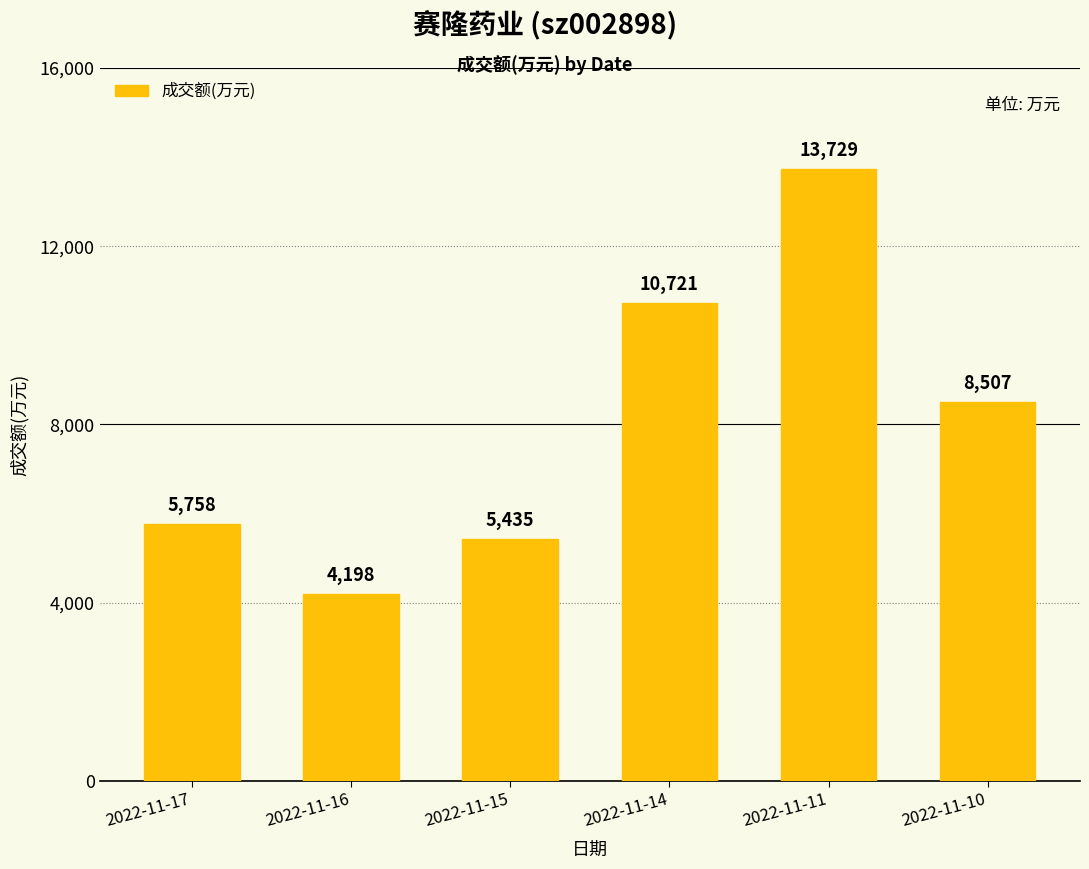

What is the ratio of the value at 2022-11-17 to the value at 2022-11-10?

0.7